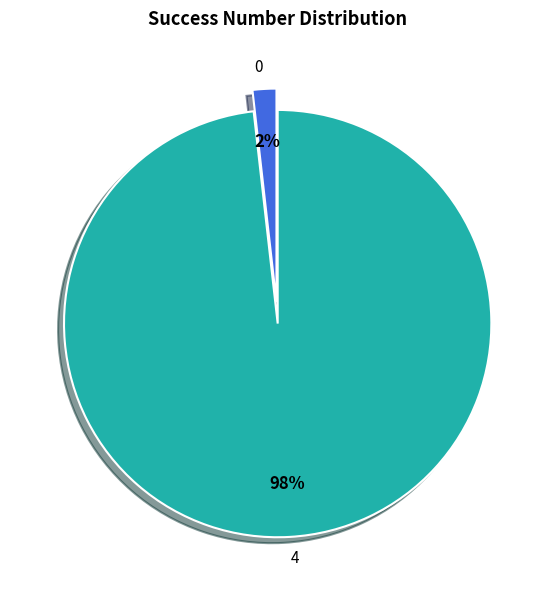

The 4 slice represents 98% of the pie. True or false?

True